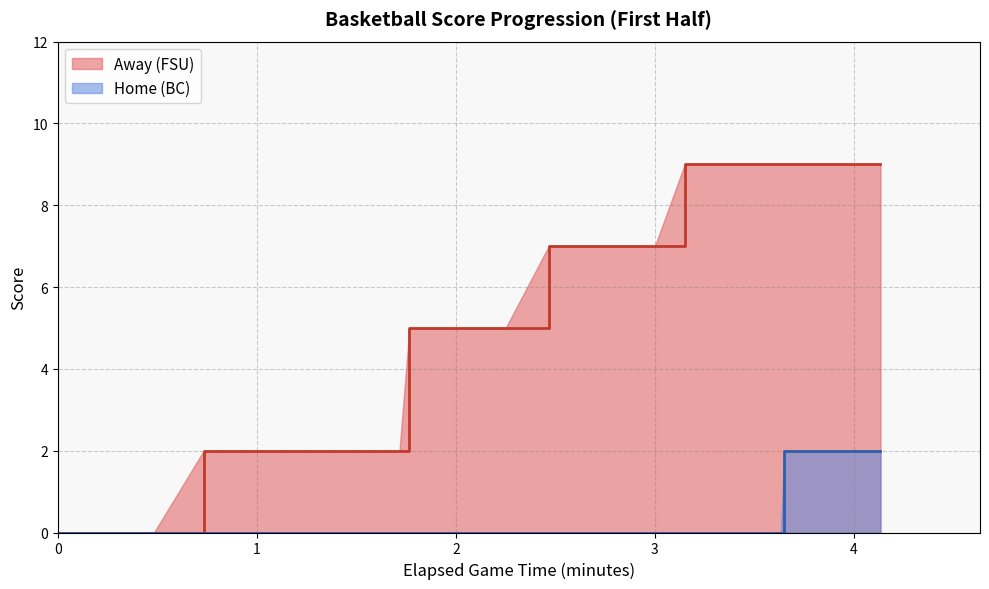

Is the value of Home at 16:29 greater than the value of Away at 18:20?

No